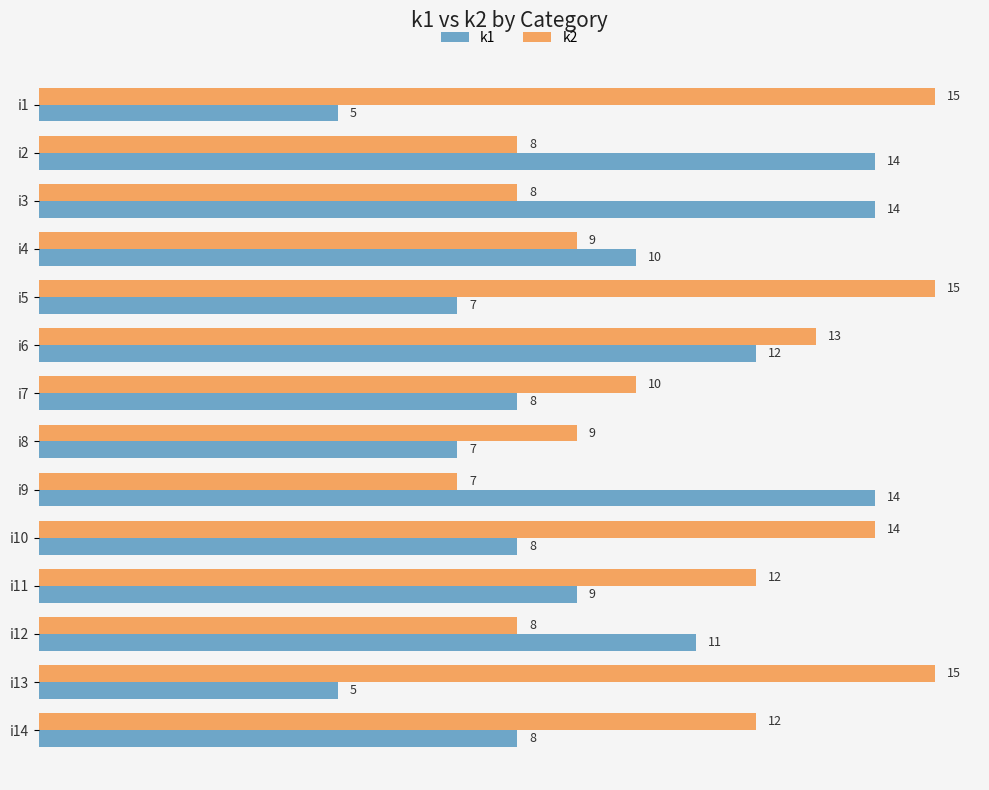

The value of k1 at i5 is 7. True or false?

True